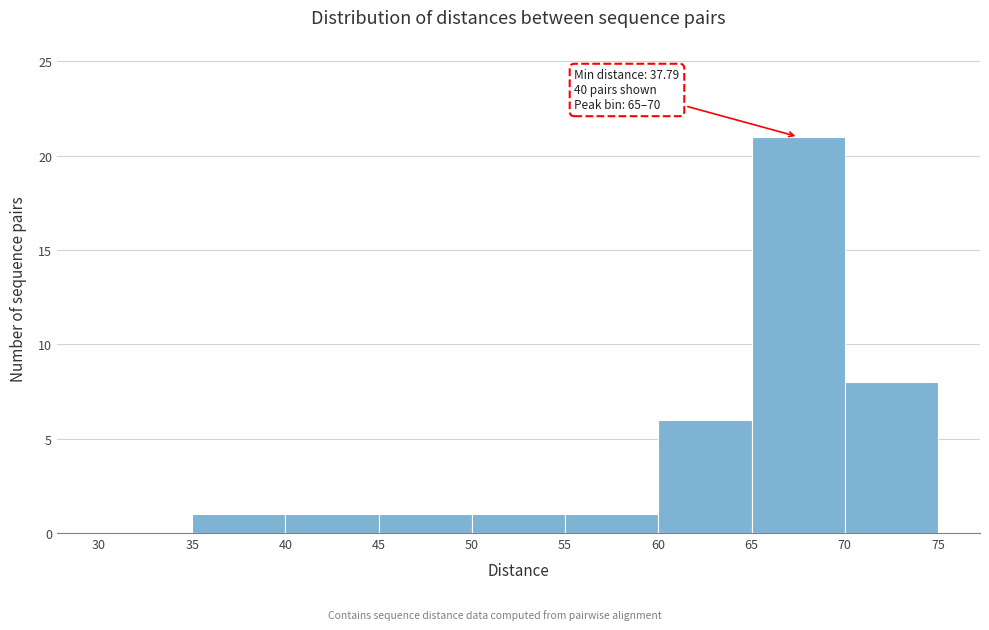

Over which range of the x-axis is the bar tallest?

65 to 70